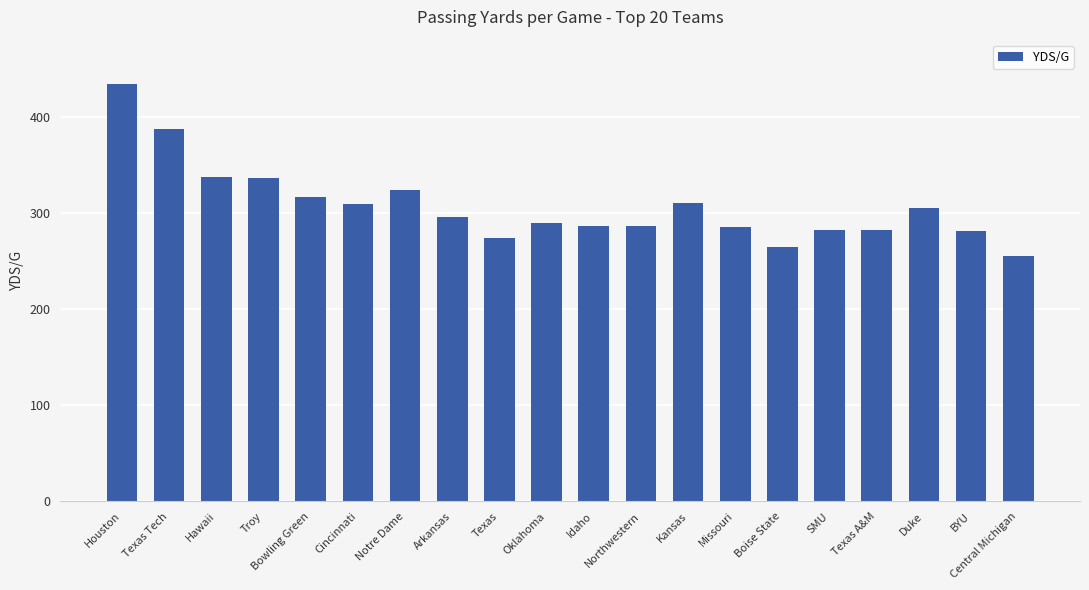

What is the average value?

307.0